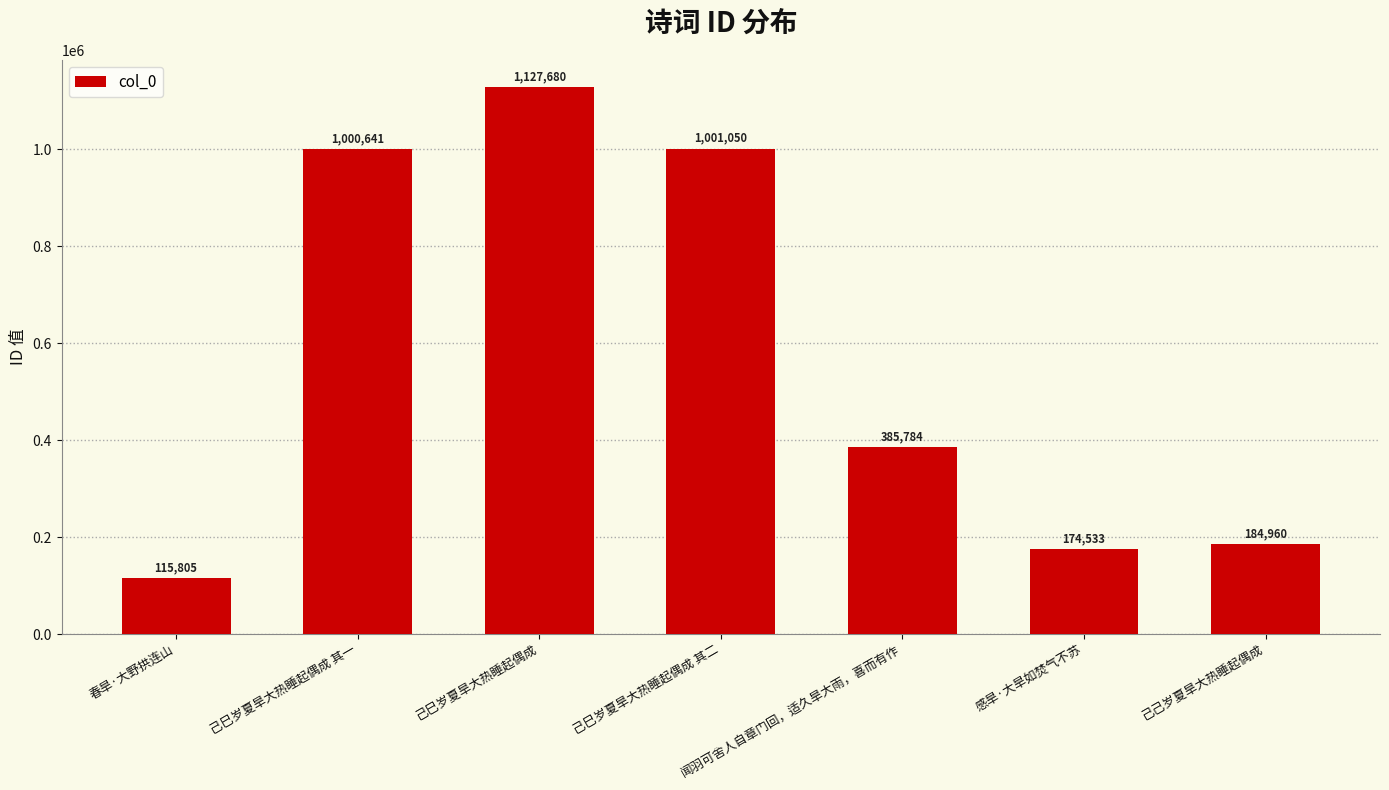

What is the sum of the values at 春旱·大野拱连山 and 己巳岁夏旱大热睡起偶成 其二?

1116855